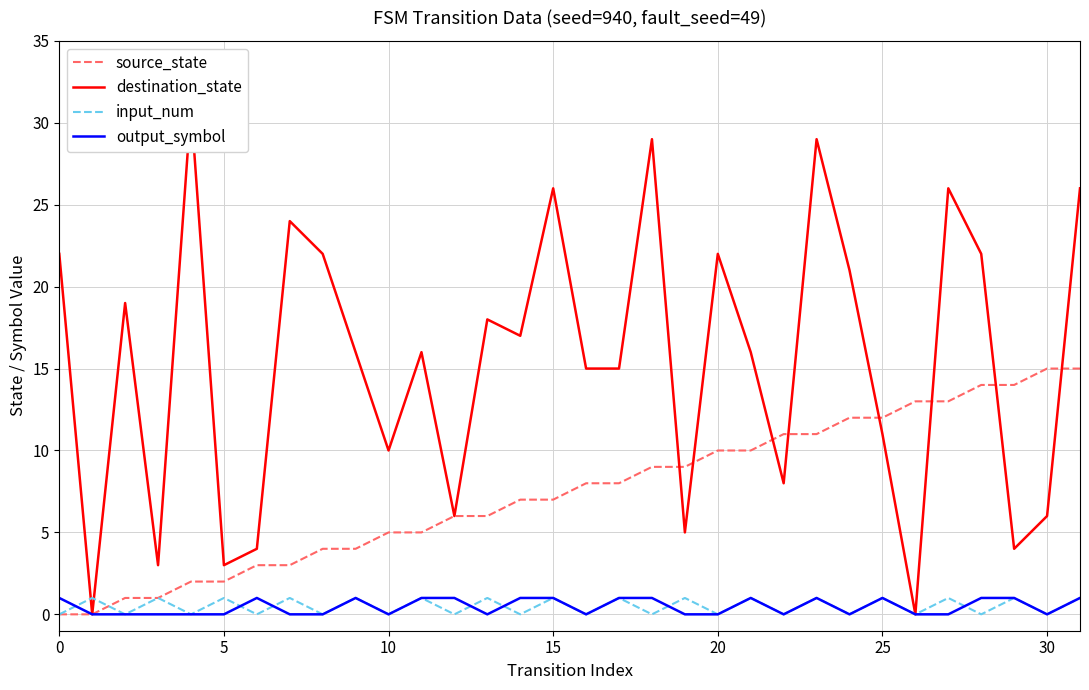

After their last crossing, which series has the higher values: output_symbol or input_num?

output_symbol